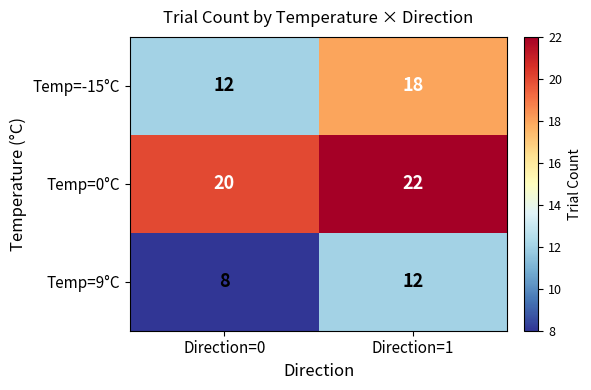

Is it true that Temp=-15°C equals 12 at Direction=0?

True